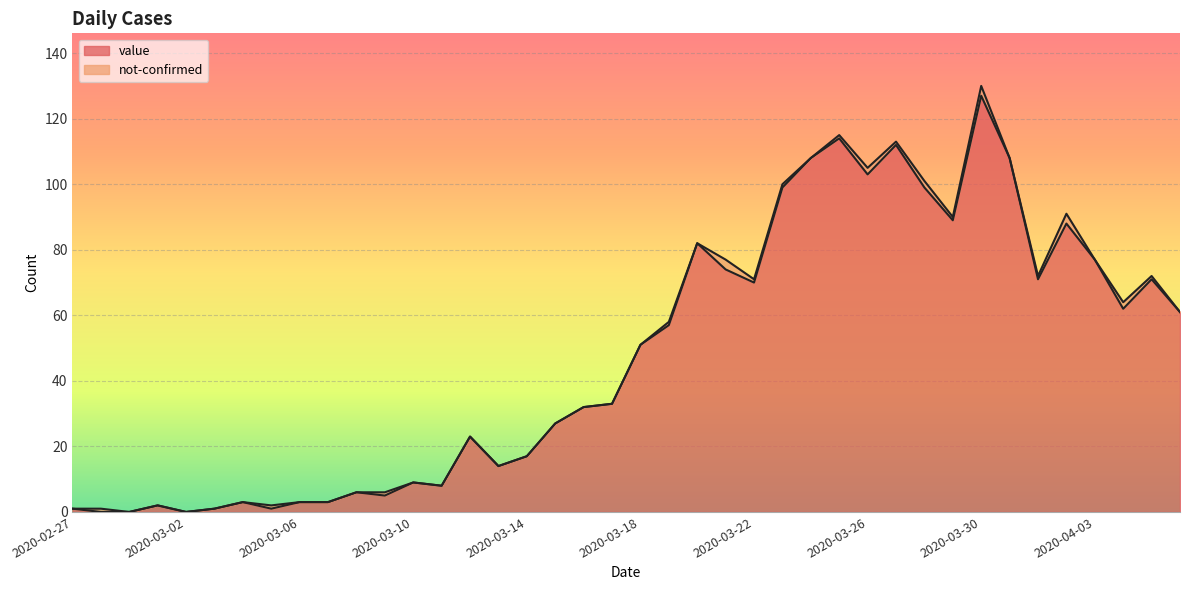

Between 2020-04-01 and 2020-03-28, which is larger?

2020-03-28